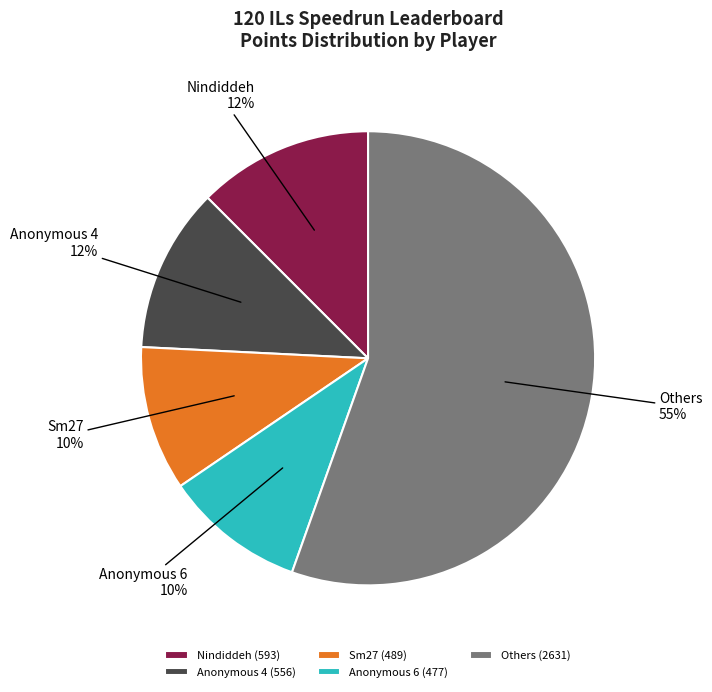

Between Nindiddeh and Others, which is larger?

Others